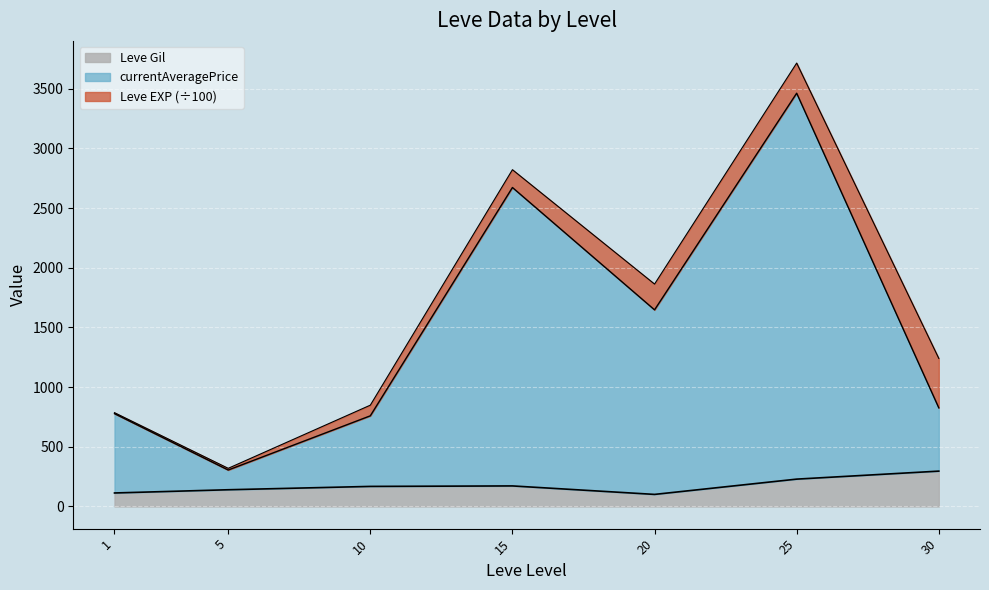

The value of Leve Gil at 5 is 140.0. True or false?

True